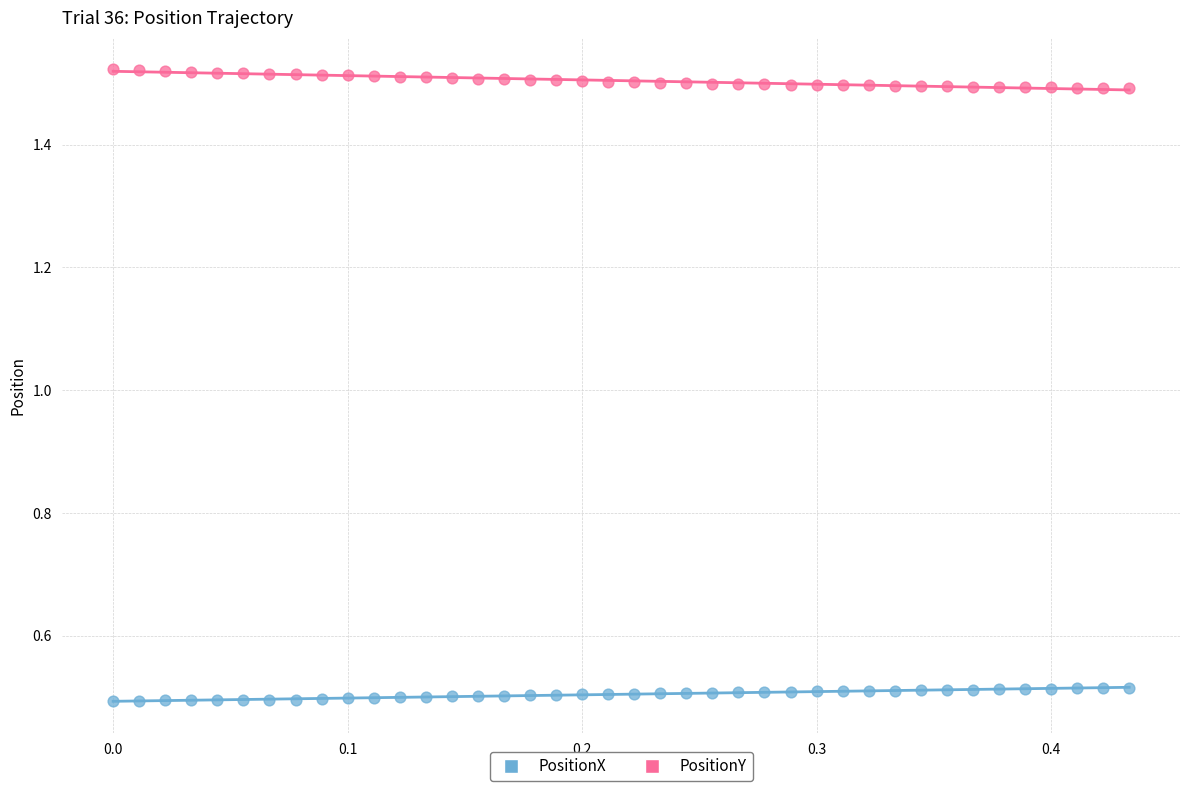

Across all data points, what is the range of X values (max minus min)?

0.4